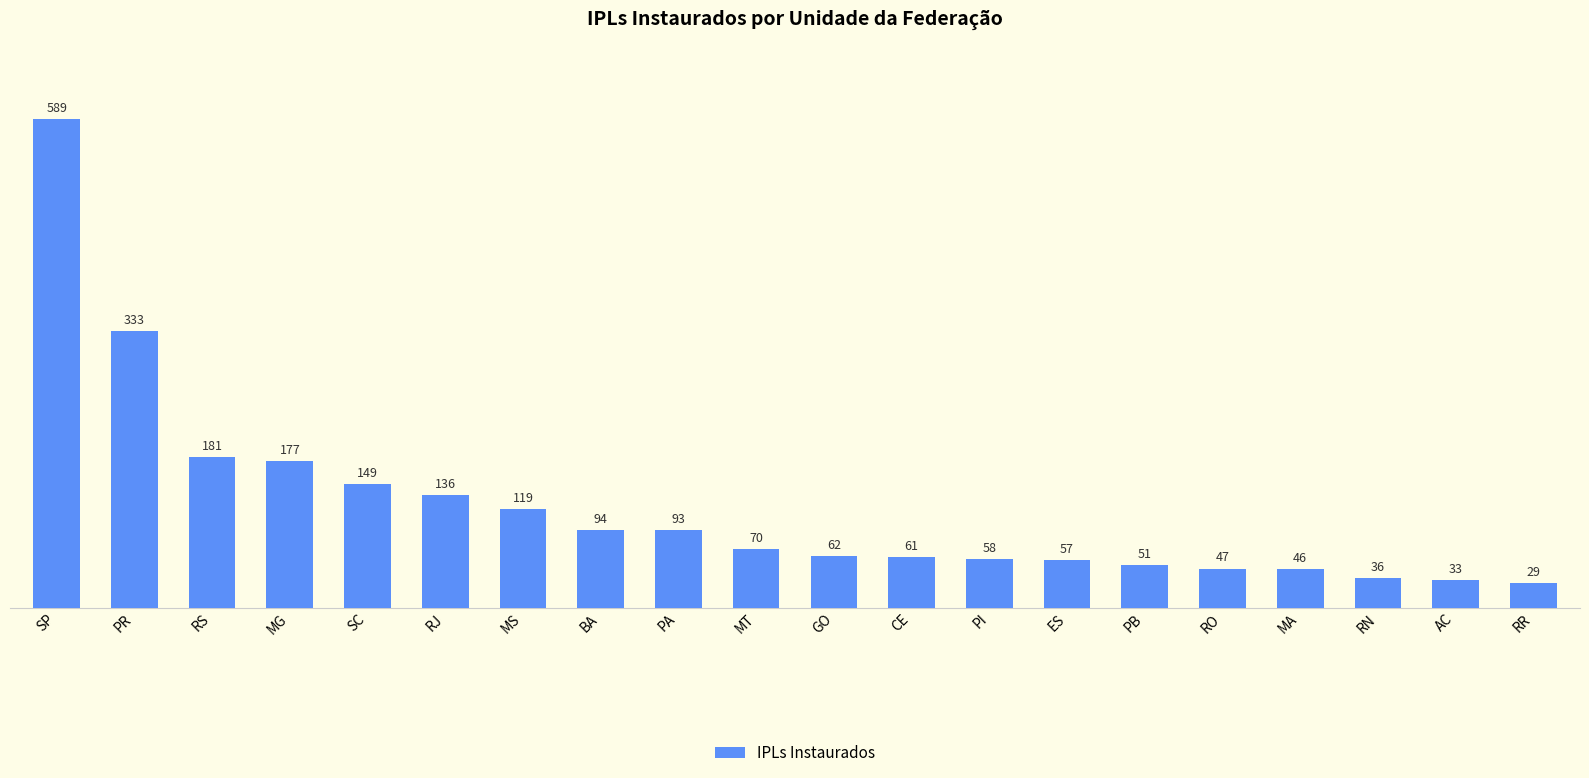

What is the change in value from RJ to MS?

-17